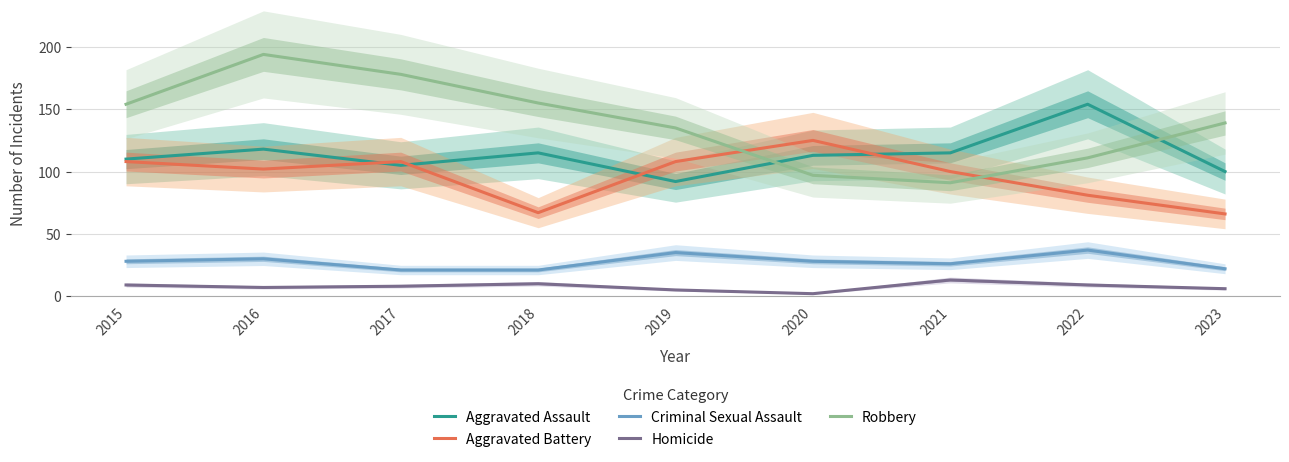

Between 2020 and 2016, which is larger?

2016